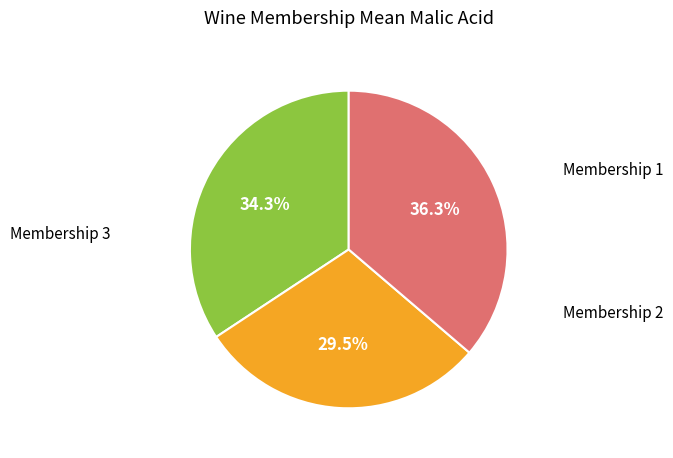

Does any single category account for the majority?

No